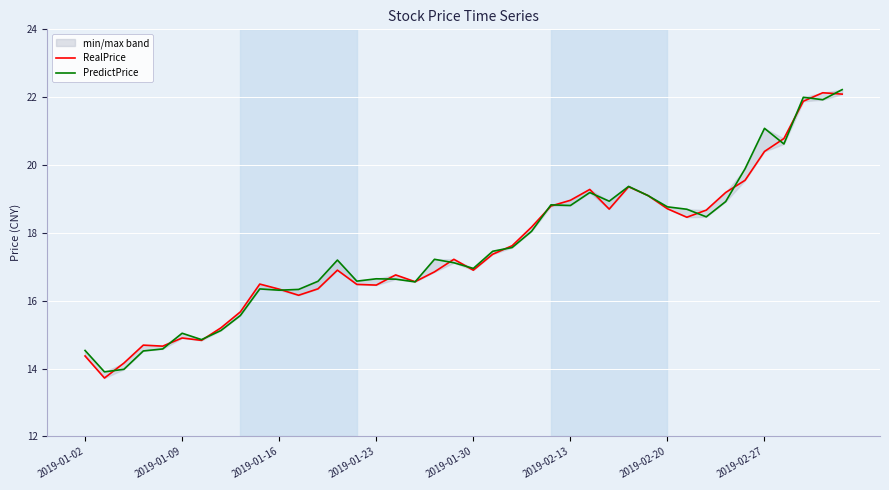

After their last crossing, which series has the higher values: RealPrice or PredictPrice?

PredictPrice